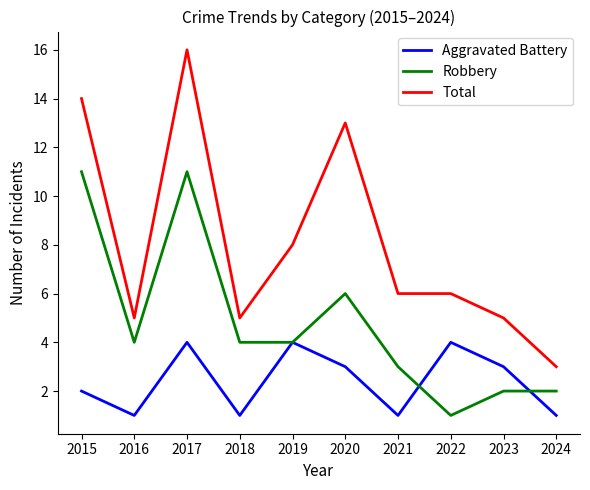

Rank the series at 2018 from highest to lowest value.

Total, Robbery, Aggravated Battery